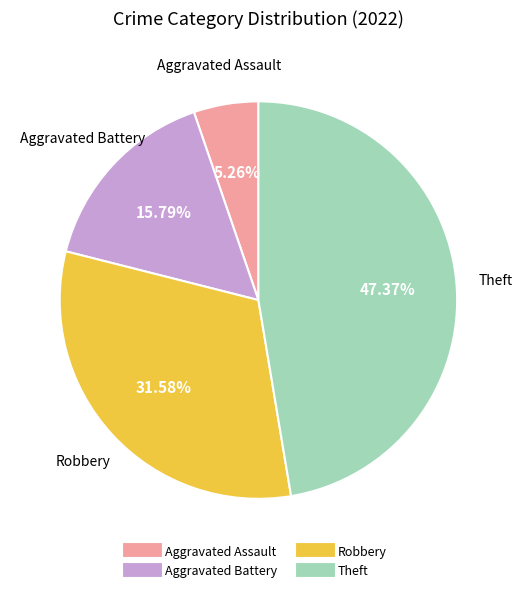

Is there a majority slice in this chart?

No